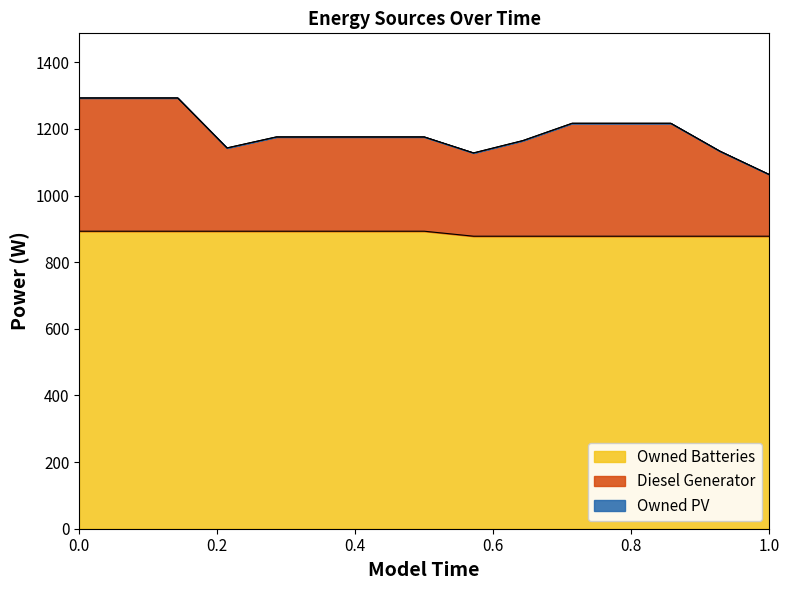

What is the minimum value for Owned Batteries?

878